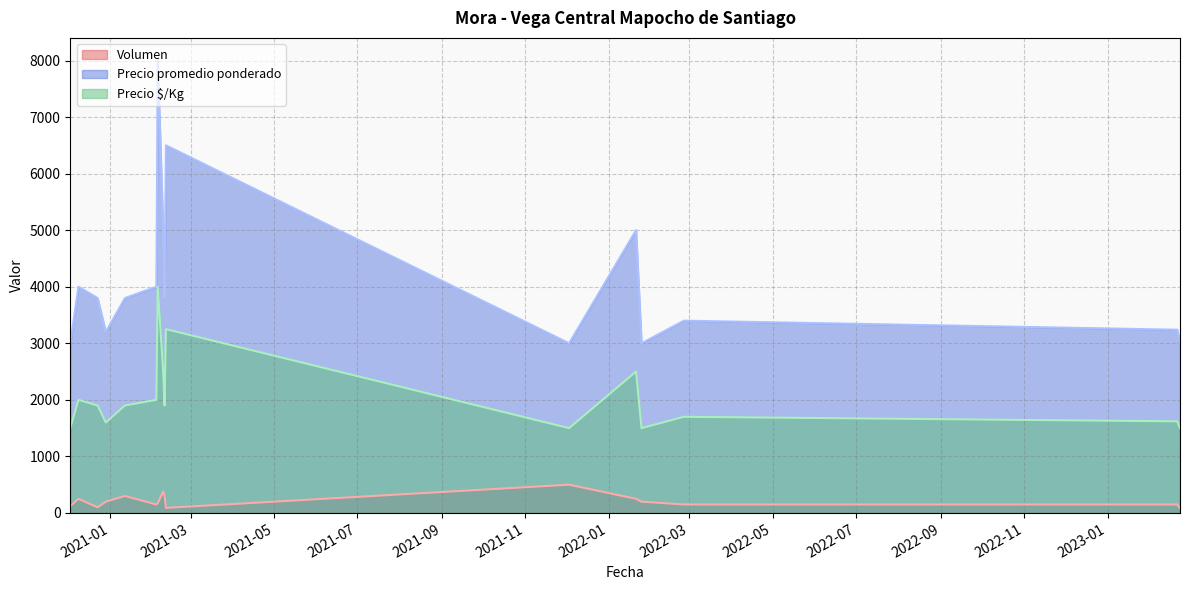

Reading left to right, list all the values displayed in this chart.

Volumen: 120	250	100	200	300	150	170	380	300	90	500	250	200	150	150	85
Precio promedio ponderado: 3000	4000	3800	3200	3800	4000	8000	5000	3800	6500	3000	5000	3000	3400	3240	3000
Precio $/Kg: 1500	2000	1900	1600	1900	2000	4000	2500	1900	3250	1500	2500	1500	1700	1620	1500